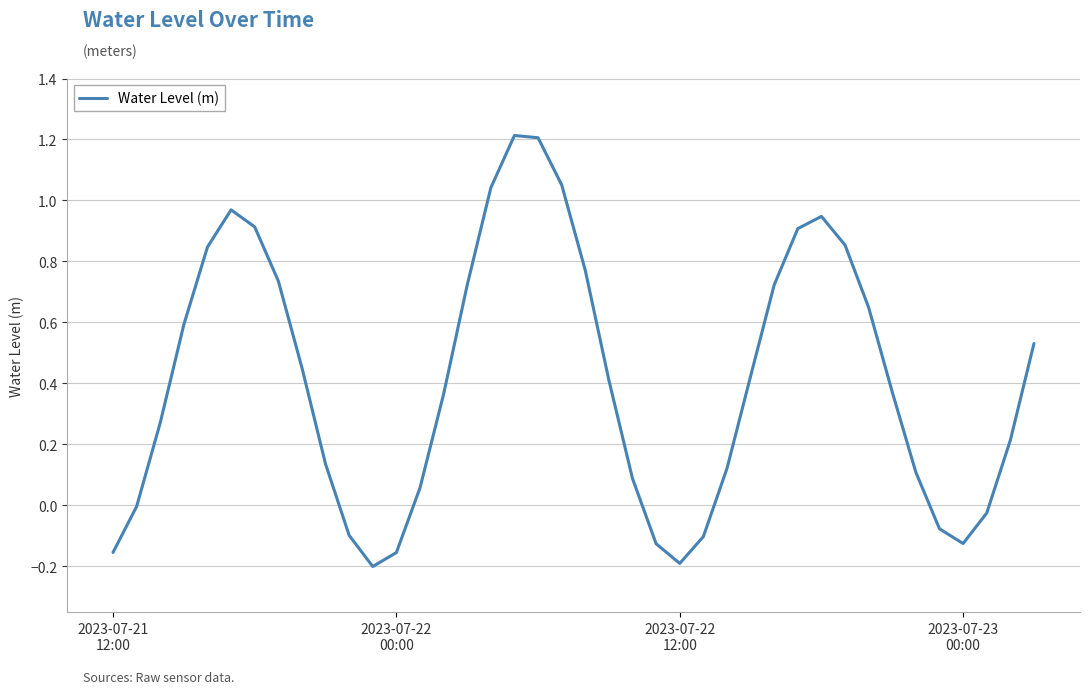

What is the difference between the maximum and minimum values?

1.4